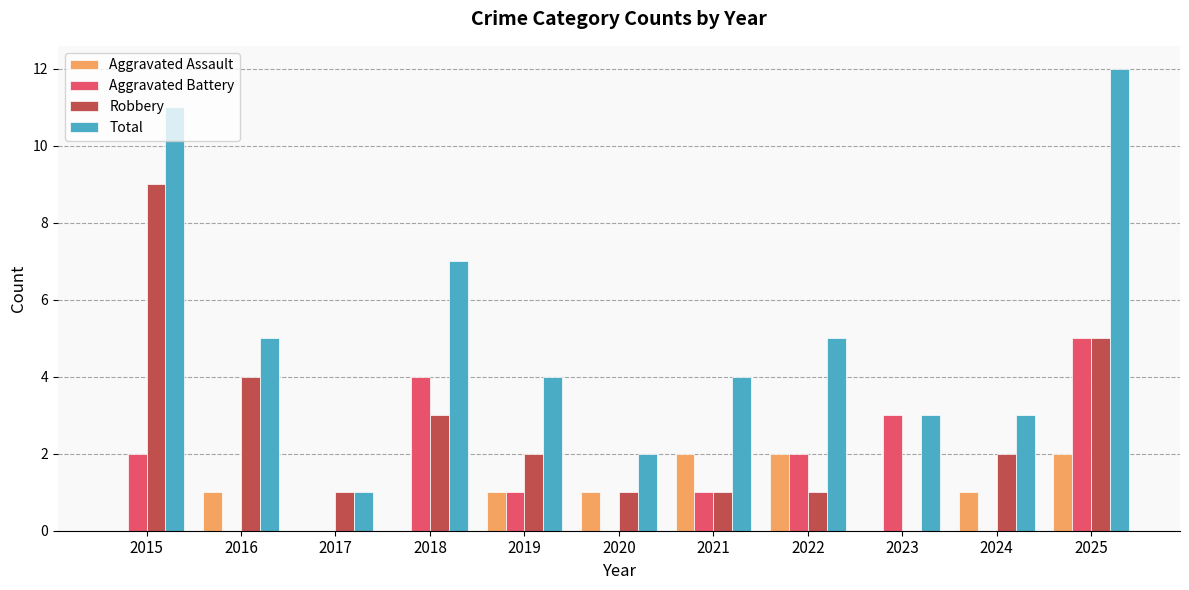

Count the number of categories in the chart.

11